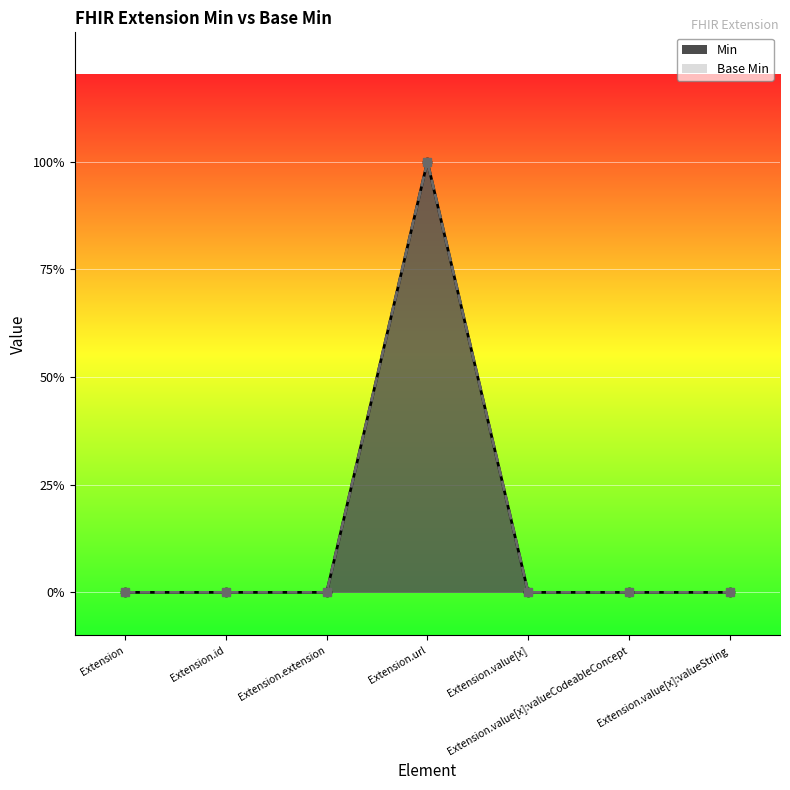

At Extension.value[x], list the series in order from largest to smallest.

Min, Base Min